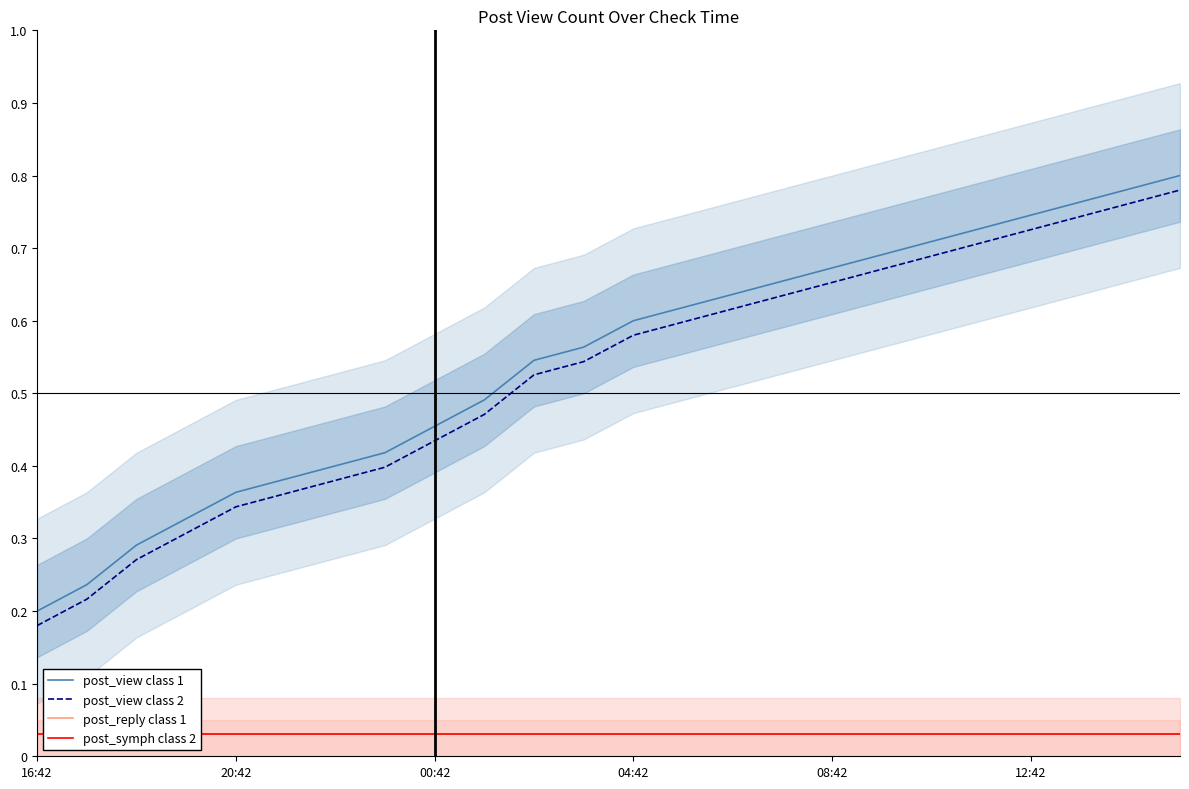

True or false: post_view class 2 and post_reply class 1 intersect in this chart.

False